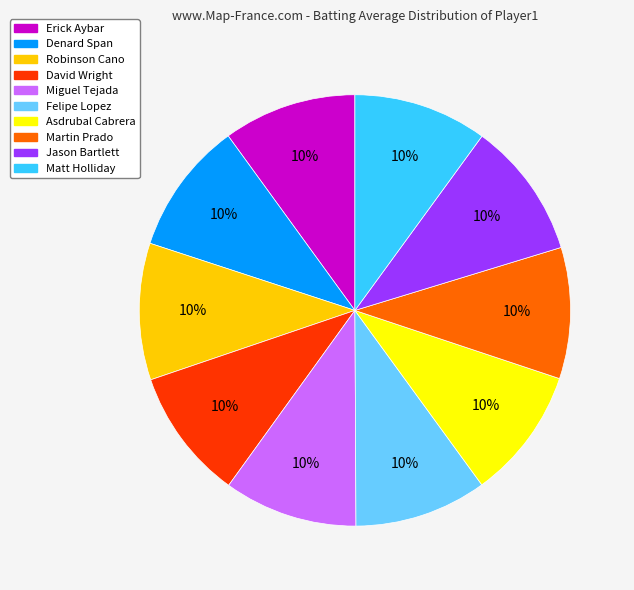

To the nearest percent, what is the average slice percentage?

10%